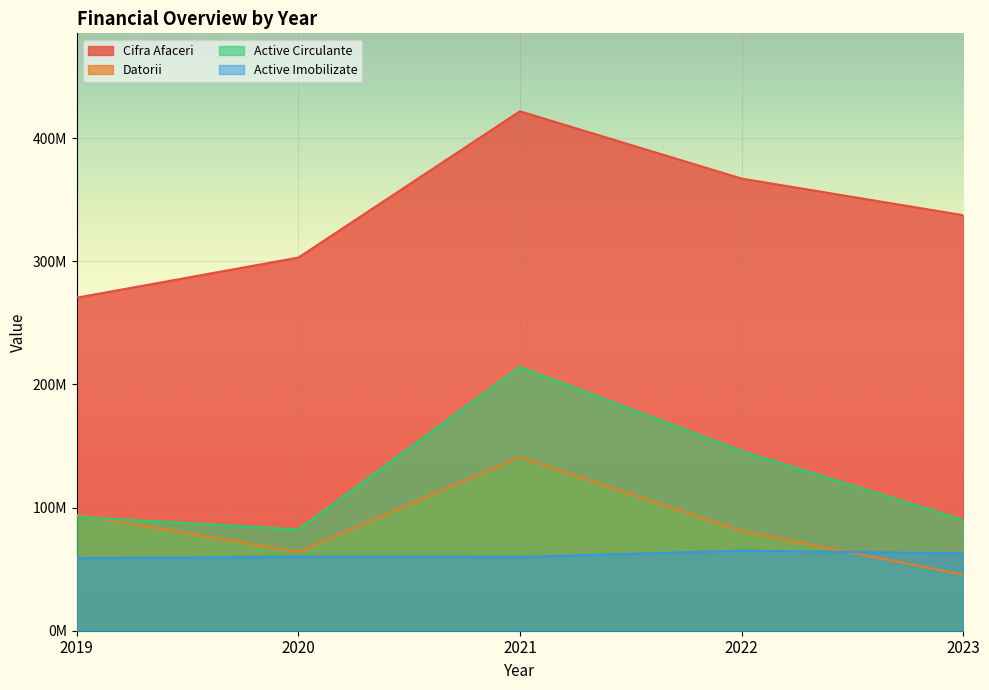

What is the average value of the Active Imobilizate series?

61317388